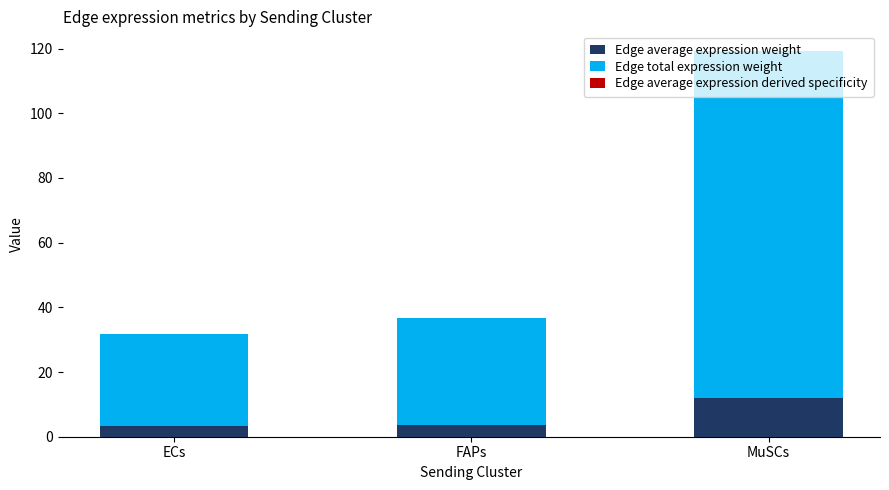

At which category is the sum across all series the highest?

MuSCs